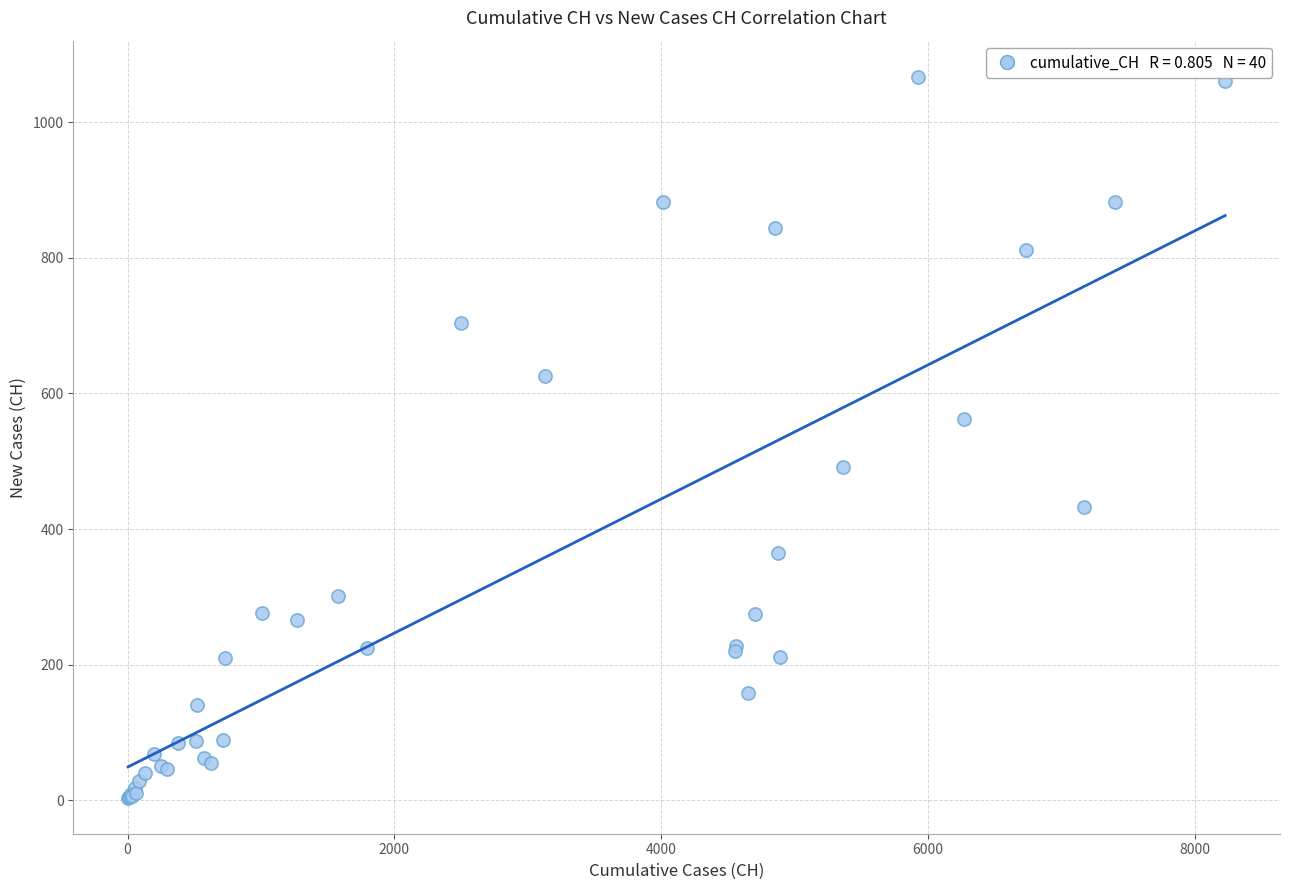

What Y value in the scatter plot is closest to 535?

562